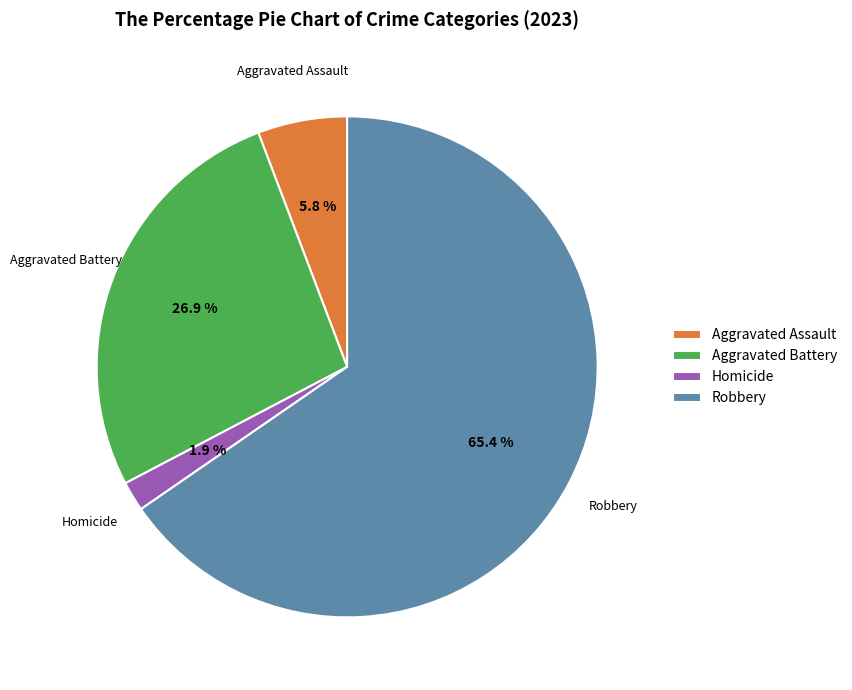

Which slice is the smallest?

Homicide